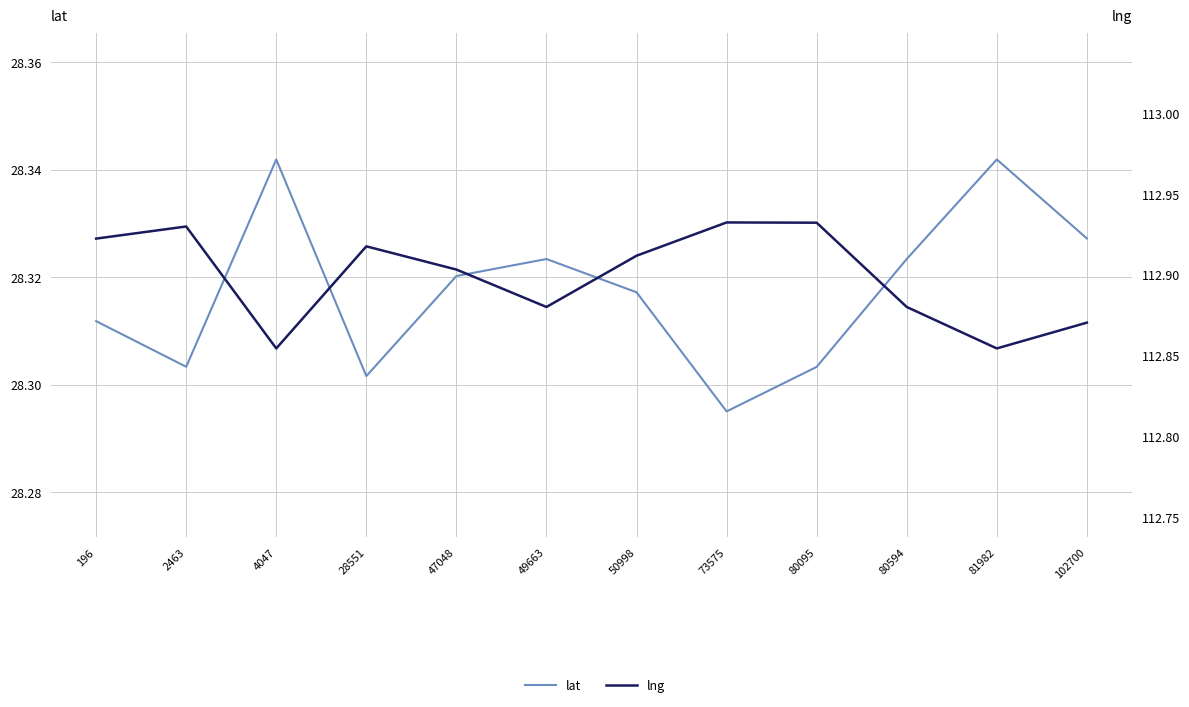

At which category is the sum across all series the highest?

80095